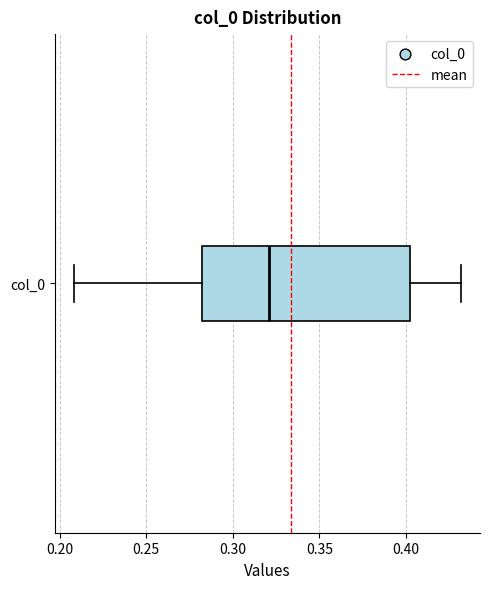

Read this box plot against the x-axis: the position of the median line, the range covered by the box, and the ends of both whiskers. The values are not printed on the chart, so give them approximately, as read against the axis.

median 0.32, box 0.28 to 0.40, whiskers 0.21 to 0.43